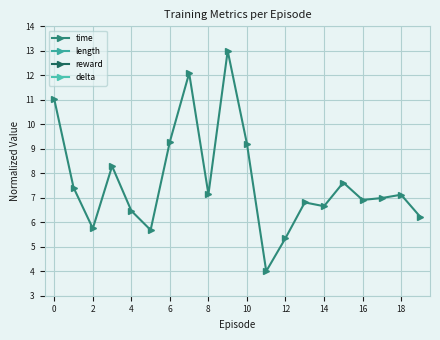

Rank the series at 18 from highest to lowest value.

time, length, reward, delta